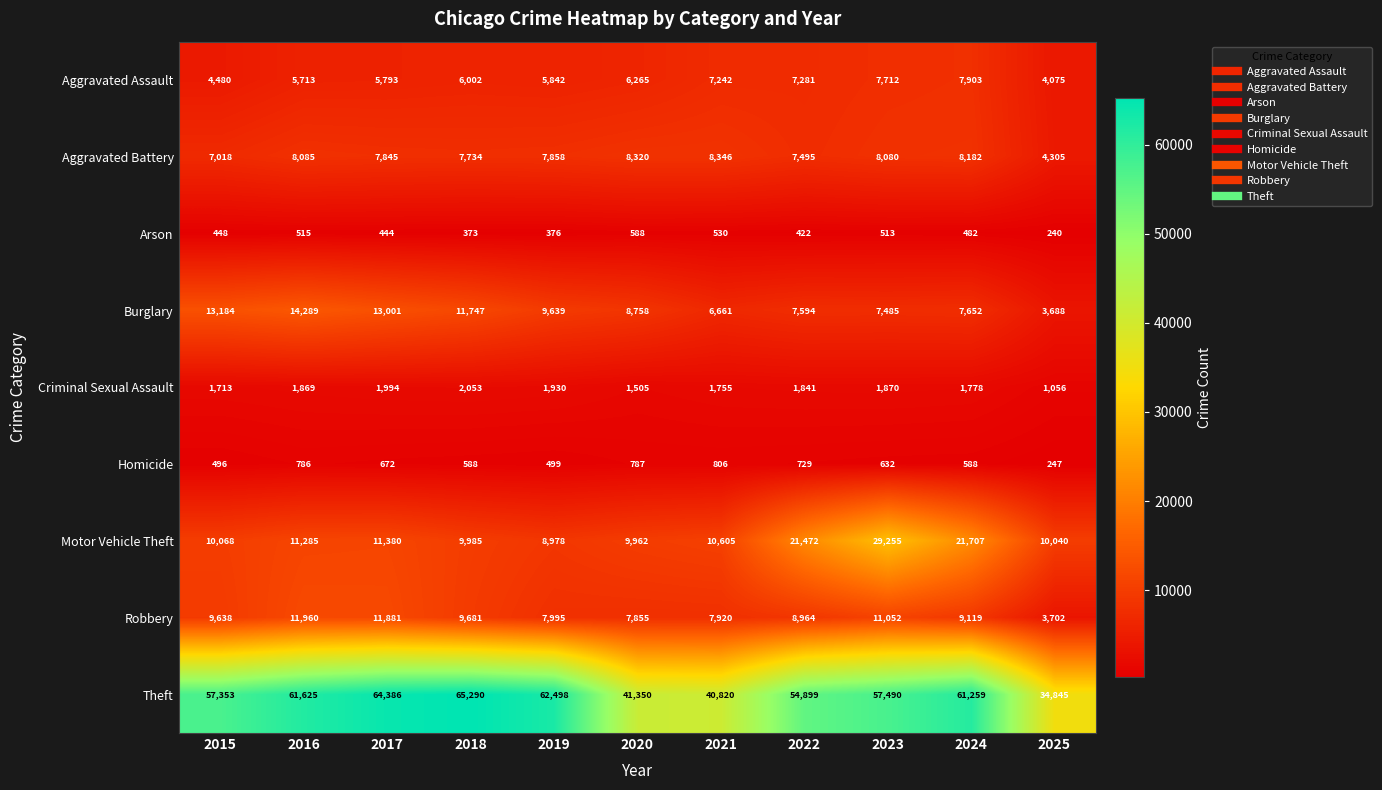

Which series changed the most between 2018 and 2019?

Theft